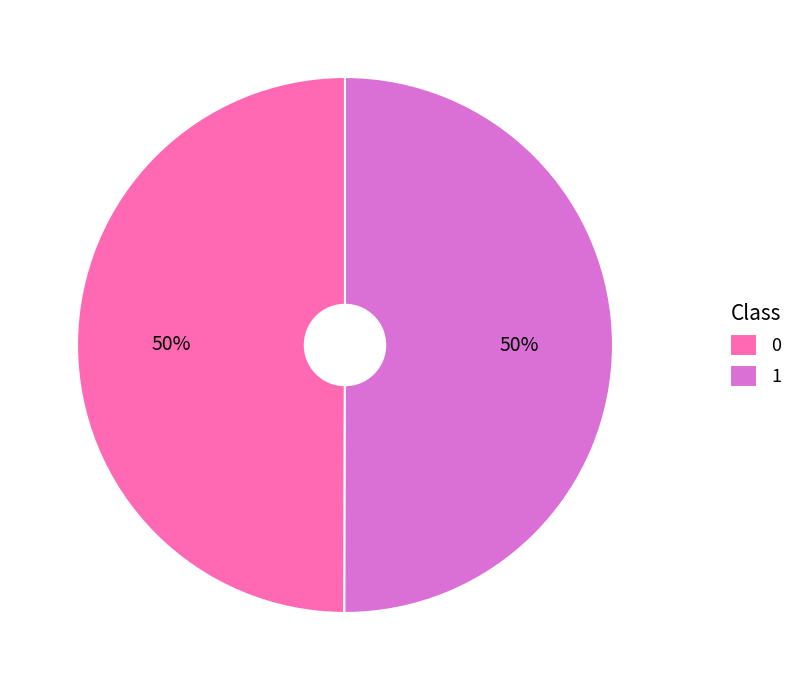

To the nearest percent, what is the average slice percentage?

50%